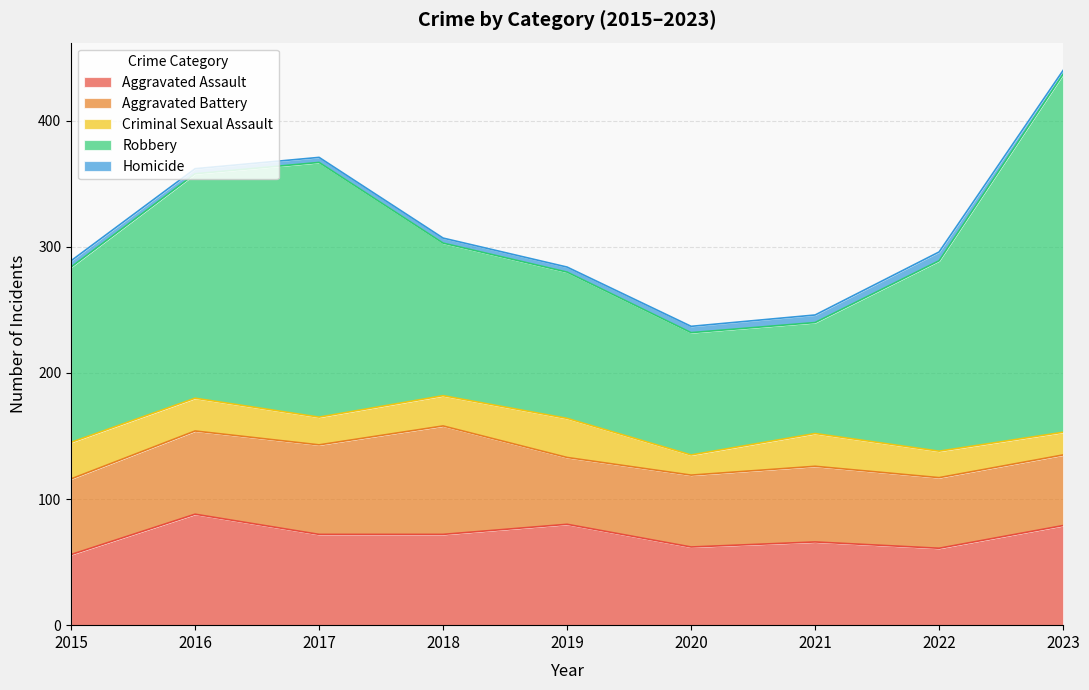

True or false: Aggravated Battery has a value of 66 at 2016.

True